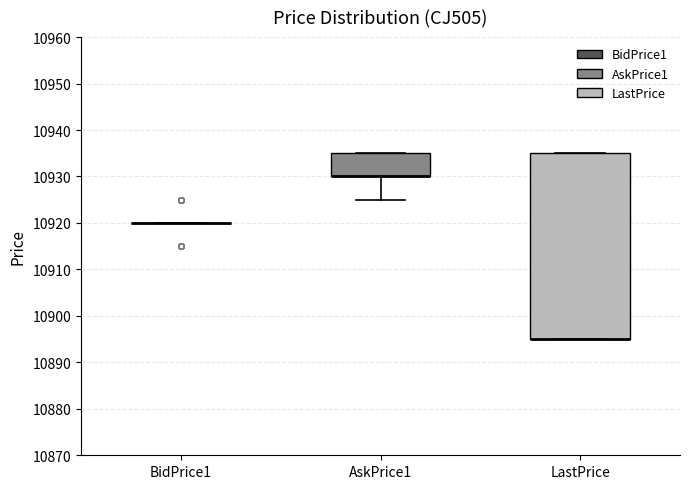

Reading left to right, transcribe this box plot: for each box, give where its median line is, the range the box spans, and where its two whiskers end, as read against the y-axis. The values are not printed on the chart, so give them approximately, as read against the axis.

BidPrice1: box collapsed to a line at 10920, whiskers 10920 to 10920
AskPrice1: median 10930 (drawn on the box's lower edge), box 10930 to 10935, whiskers 10925 to 10935
LastPrice: median 10895 (drawn on the box's lower edge), box 10895 to 10935, whiskers 10895 to 10935